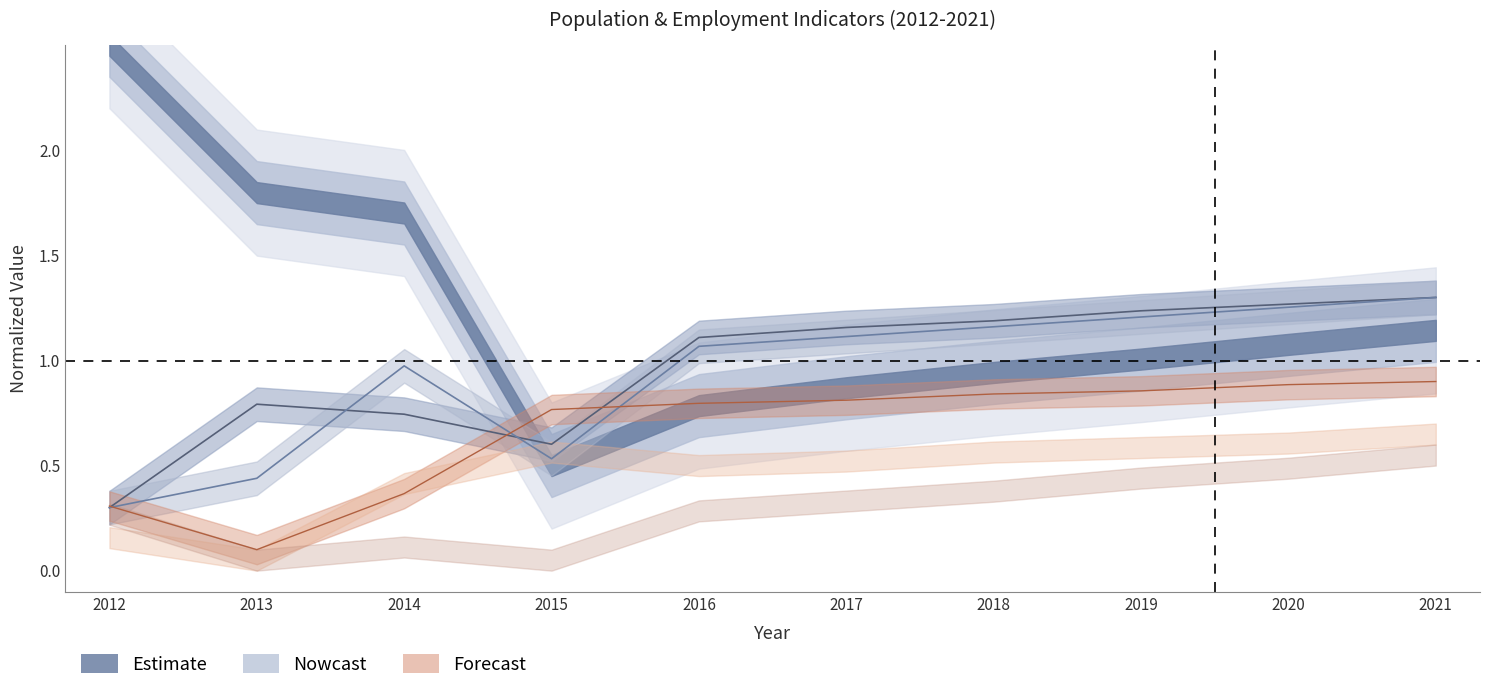

Count the Education (line) values in the range 0 to 1.

4